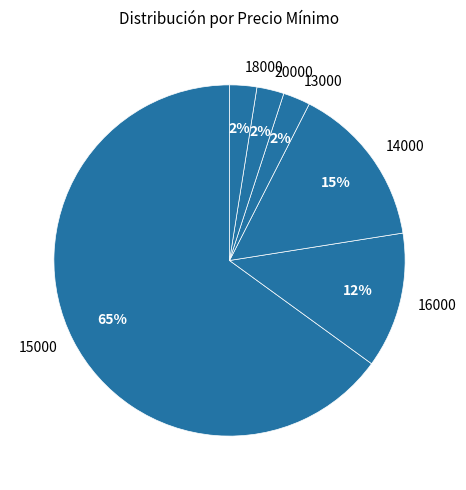

Which has a higher value, 14000 or 18000?

14000